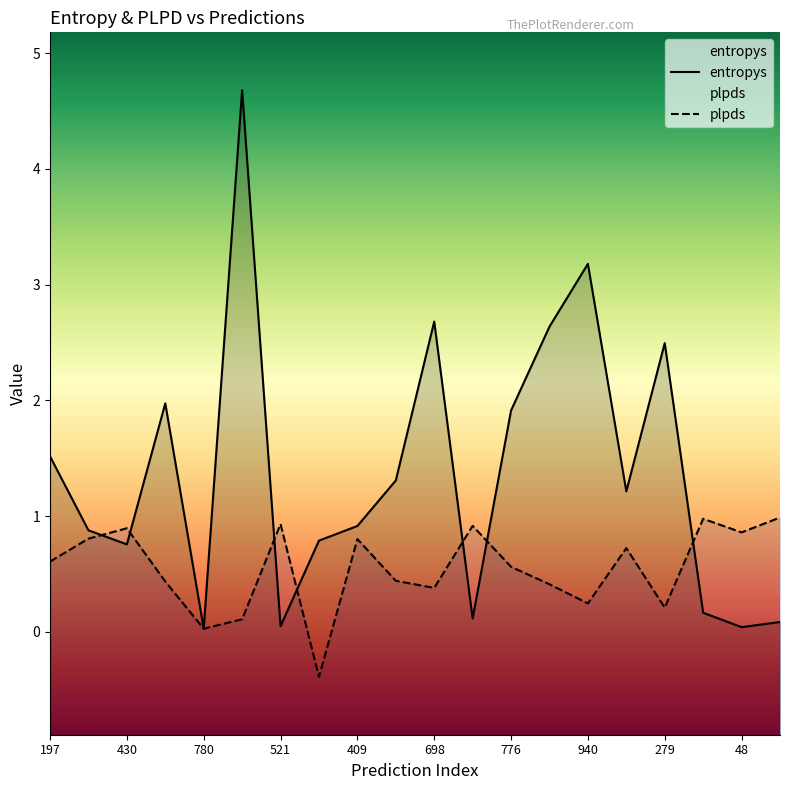

Is it true that plpds equals 0.4 at 698?

True